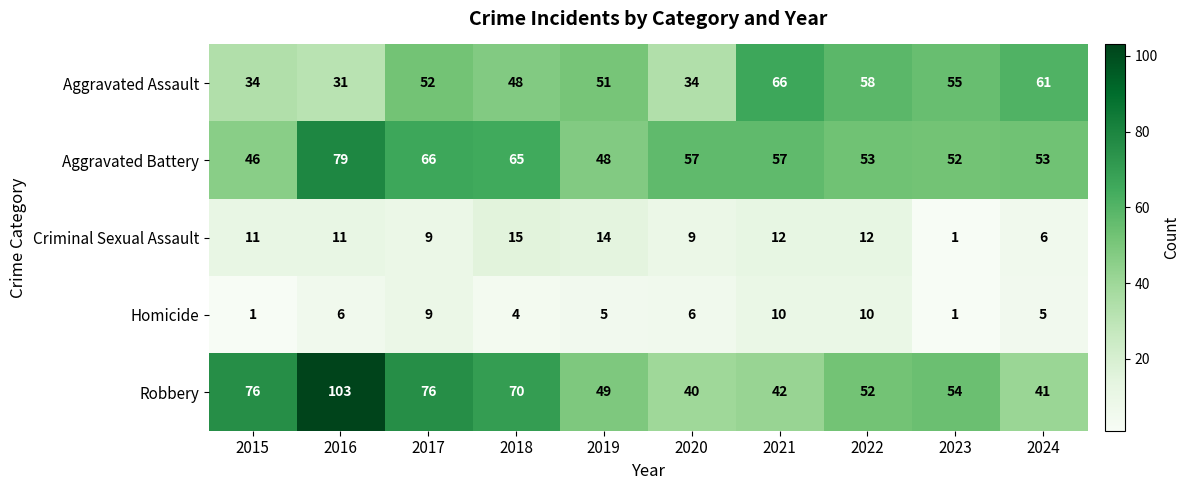

At which label is Robbery closest to 71?

2018